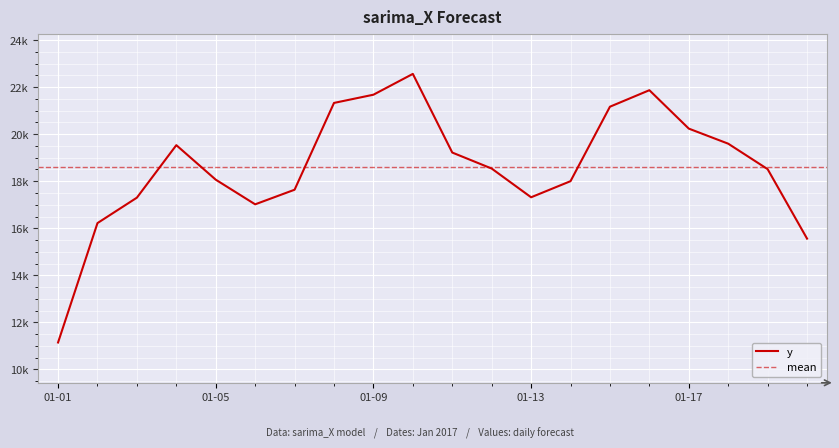

Reading left to right, list all the values displayed in this chart.

11143.2	16220.6	17302.7	19534.6	18067.0	17018.6	17639.8	21331.0	21680.5	22565.6	19220.8	18540.2	17318.6	18003.4	21170.4	21872.1	20239.1	19598.0	18515.0	15560.5